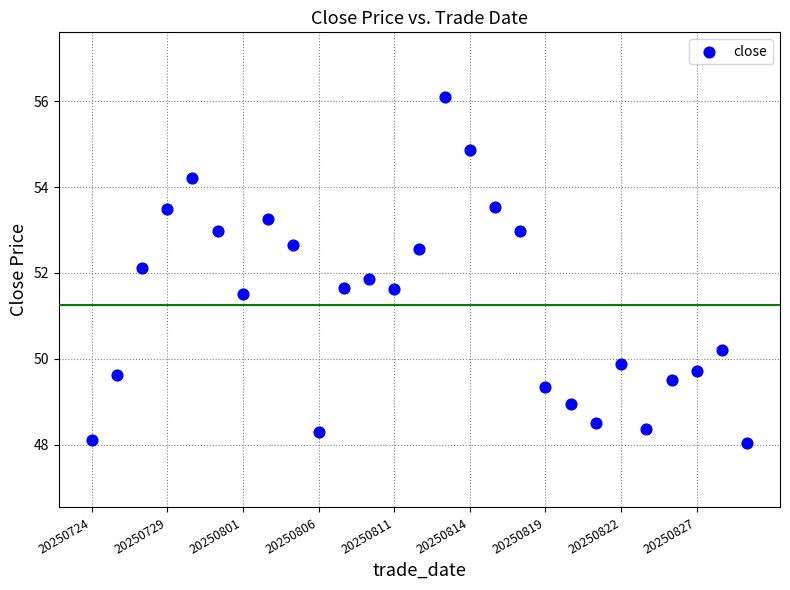

What is the range of Y values (max minus min)?

8.1